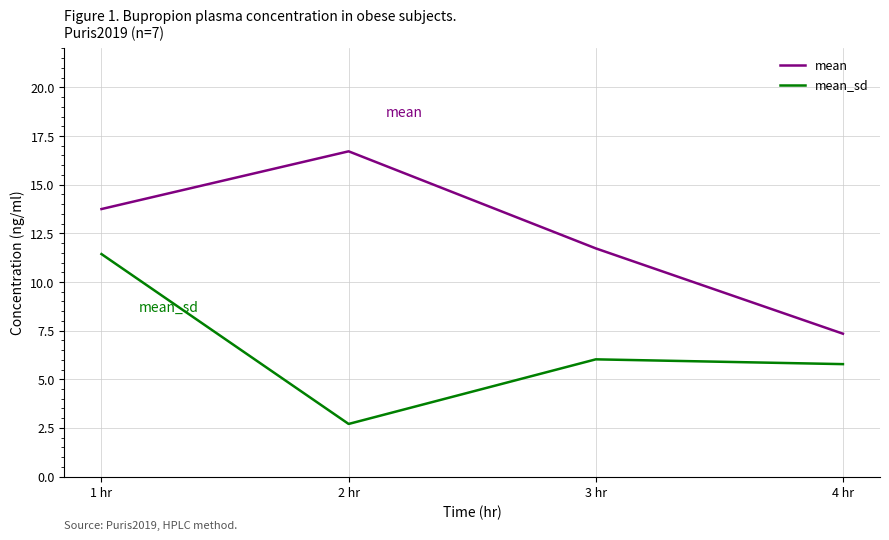

How many interior local peaks does the mean_sd series have?

1